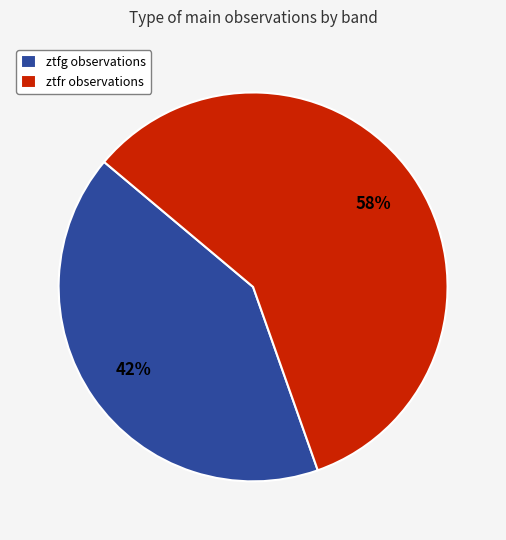

To the nearest percent, what is the average slice percentage?

50%